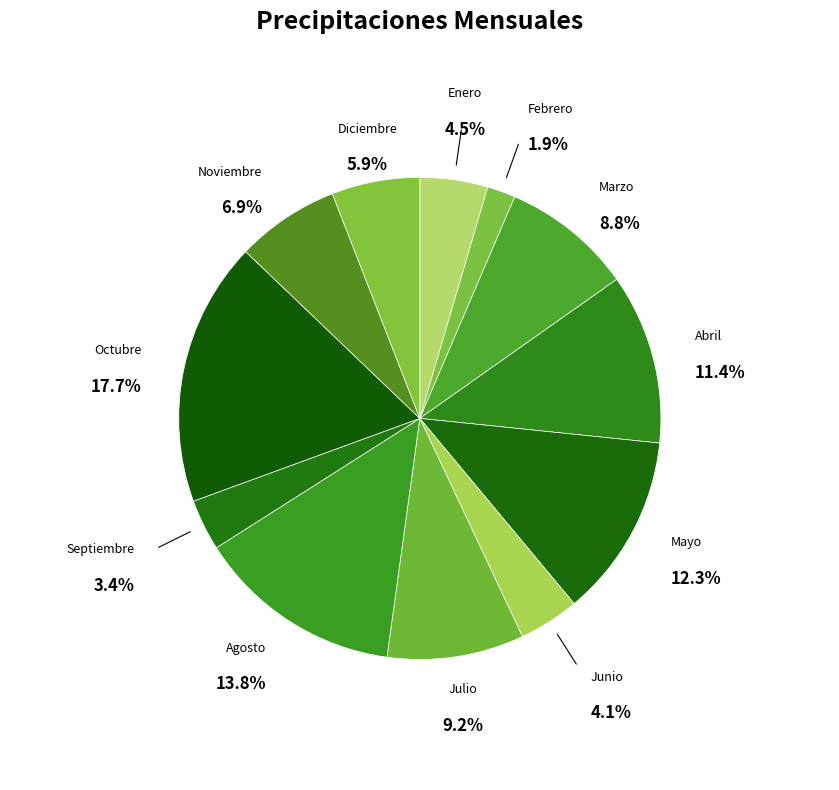

Does Noviembre represent more than half of the total?

No